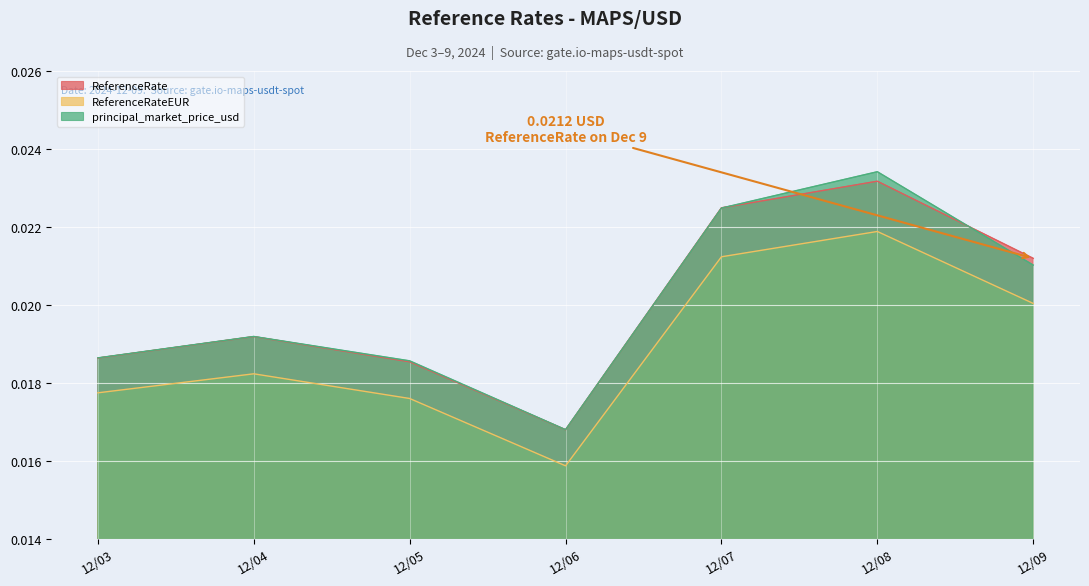

Count the ReferenceRateEUR values in the range 0 to 1.

7